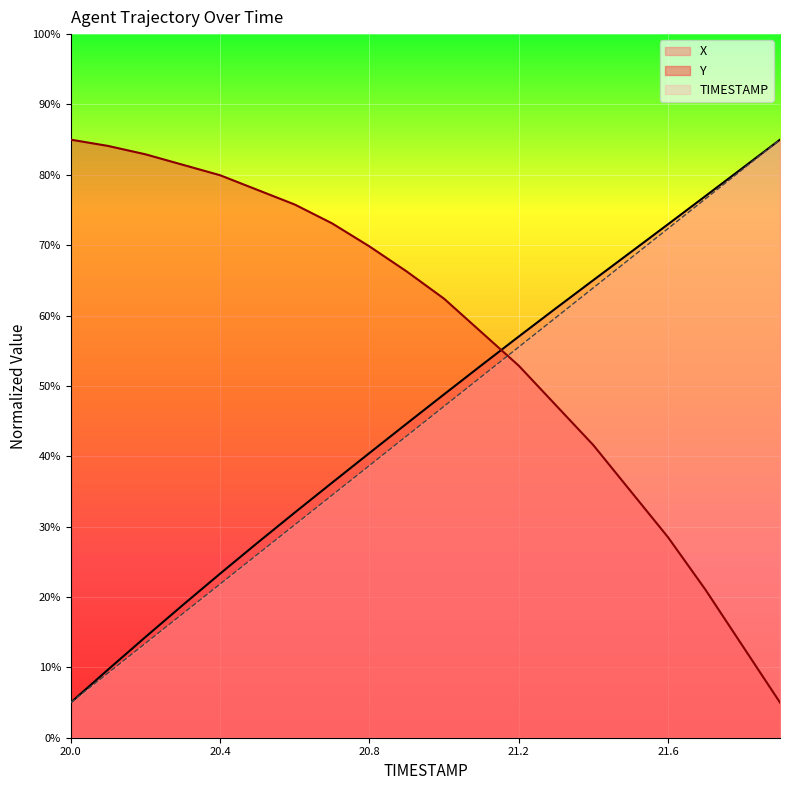

Reading left to right, transcribe all the data shown in this chart.

X: 20.0=5.0	20.1=9.7	20.2=14.3	20.3=18.8	20.4=23.3	20.5=27.7	20.6=32.0	20.7=36.2	20.8=40.5	20.9=44.6	21.0=48.8	21.1=52.9	21.2=57.0	21.3=61.0	21.4=65.0	21.5=69.0	21.6=73.0	21.7=77.0	21.8=81.0	21.9=85.0
Y: 20.0=85.0	20.1=84.1	20.2=82.9	20.3=81.4	20.4=79.9	20.5=77.9	20.6=75.8	20.7=73.1	20.8=69.8	20.9=66.3	21.0=62.4	21.1=57.6	21.2=52.9	21.3=47.2	21.4=41.6	21.5=35.0	21.6=28.5	21.7=21.1	21.8=13.0	21.9=5.0
TIMESTAMP: 20.0=5.0	20.1=9.2	20.2=13.4	20.3=17.6	20.4=21.8	20.5=26.1	20.6=30.3	20.7=34.5	20.8=38.7	20.9=42.9	21.0=47.1	21.1=51.3	21.2=55.5	21.3=59.7	21.4=63.9	21.5=68.2	21.6=72.4	21.7=76.6	21.8=80.8	21.9=85.0